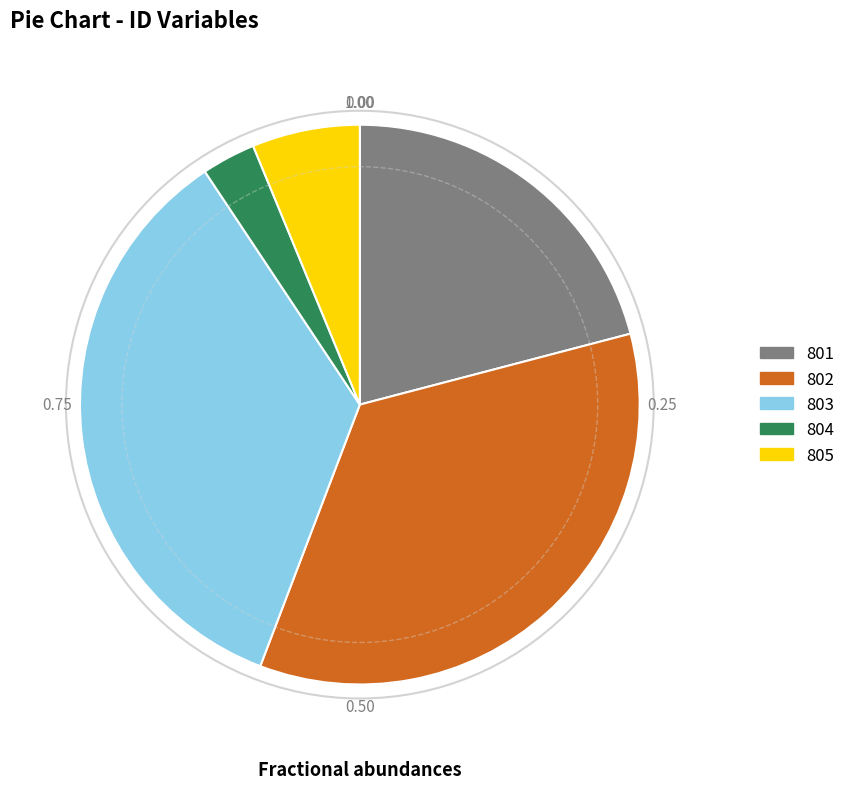

Combined, do 801 and 802 account for over 50%?

Yes